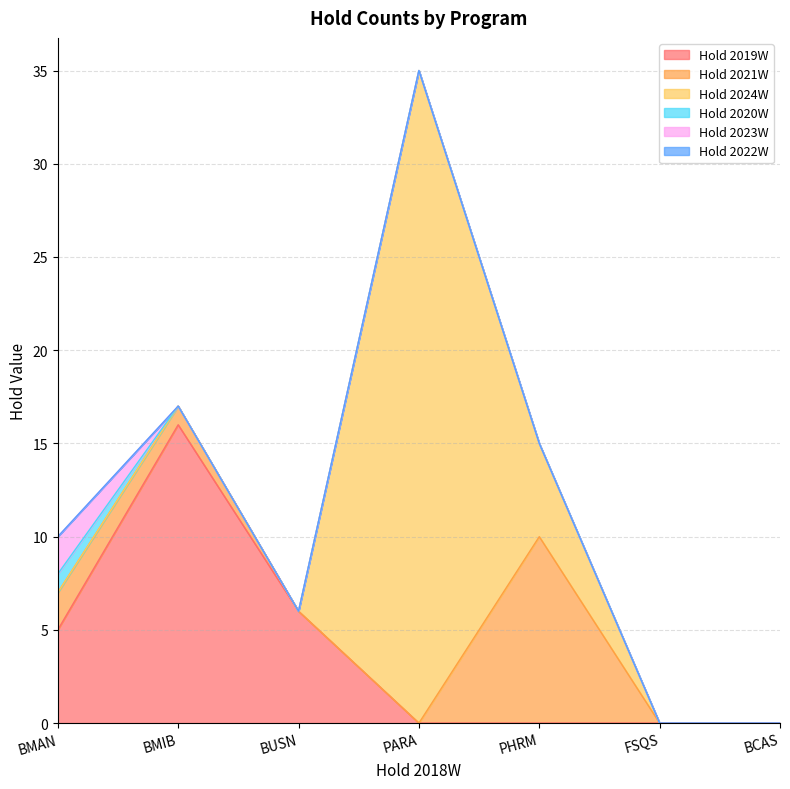

The value of Hold 2024W at PARA is 35. True or false?

True